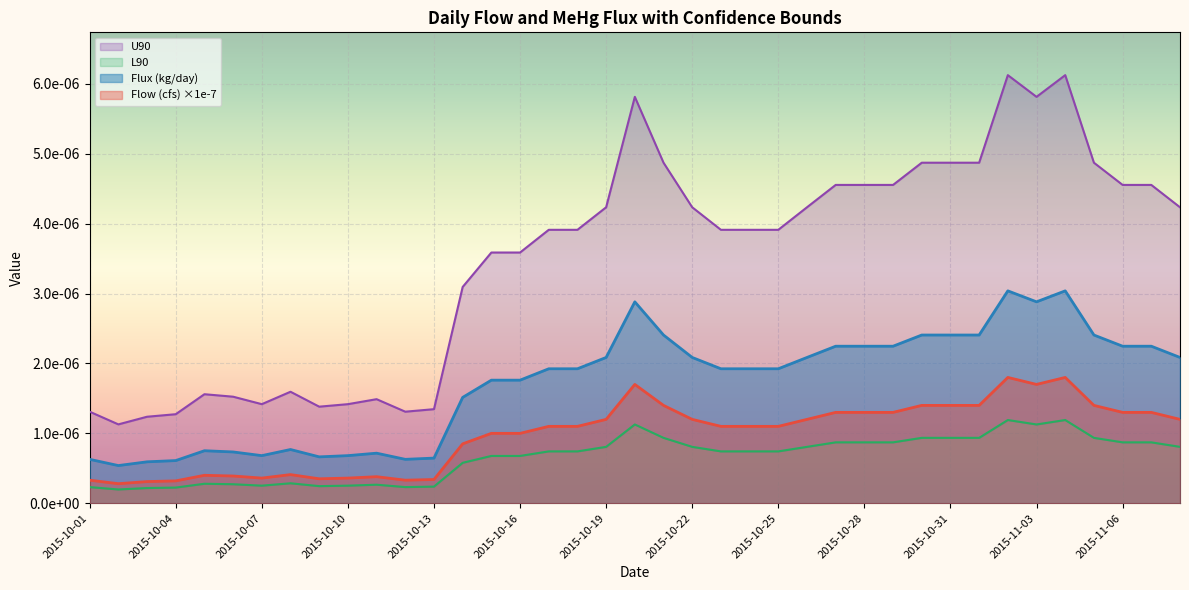

Is it true that L90 equals 0.0 at 2015-10-31?

False